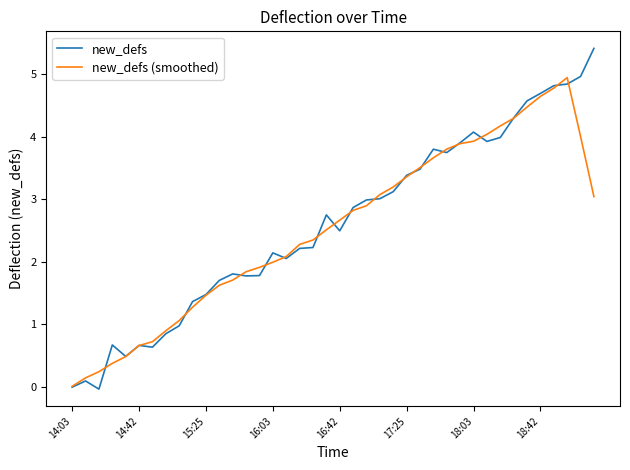

Which series has the largest range (max minus min)?

new_defs